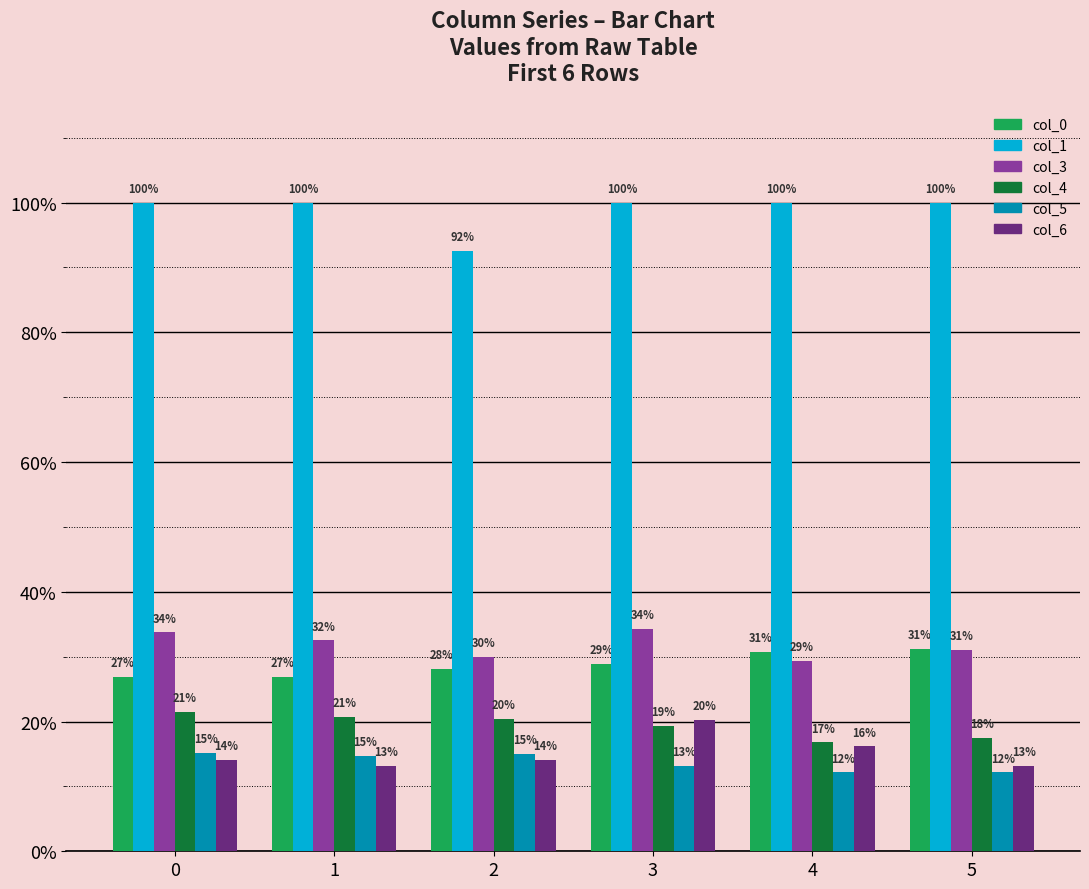

Which series has the widest spread of values?

col_1